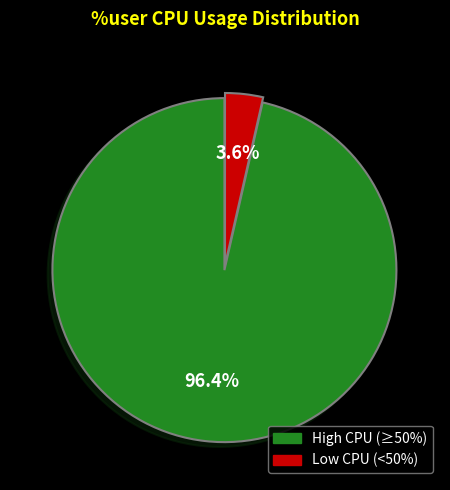

Count the number of slices in the pie.

2